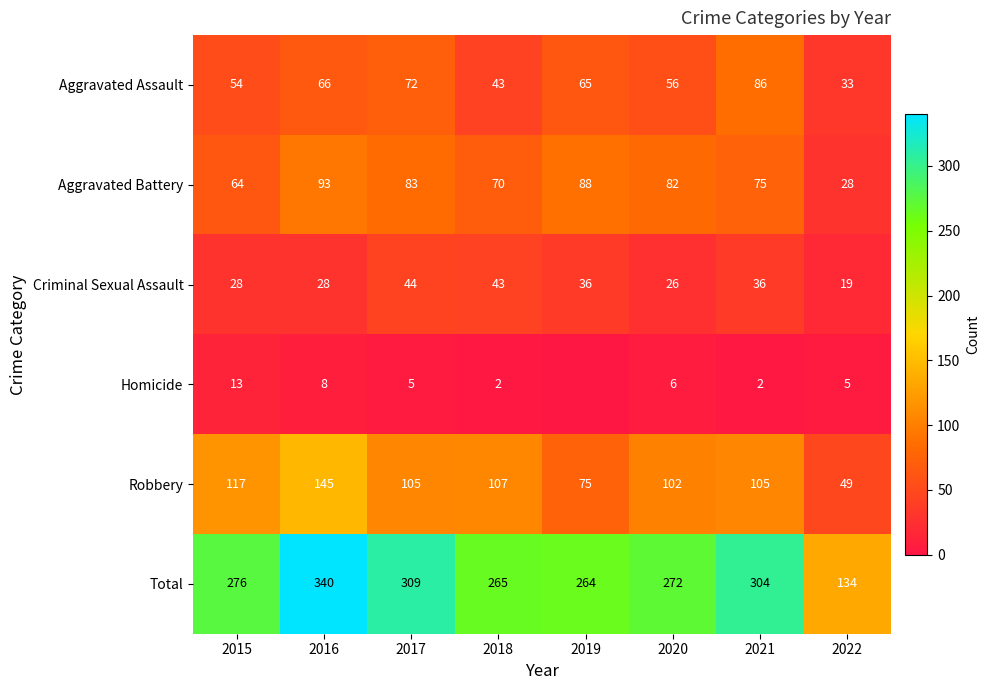

At 2020, list the series in order from smallest to largest.

Homicide, Criminal Sexual Assault, Aggravated Assault, Aggravated Battery, Robbery, Total